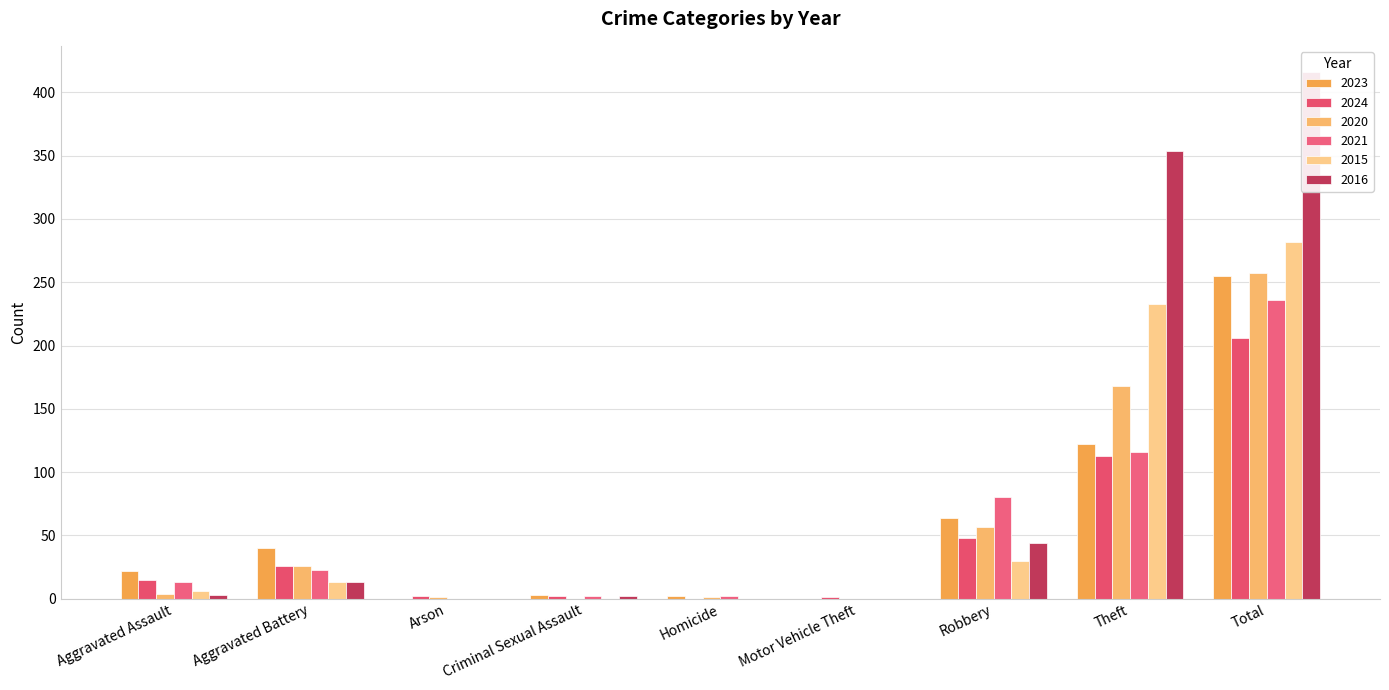

How many values in 2021 are above zero?

7